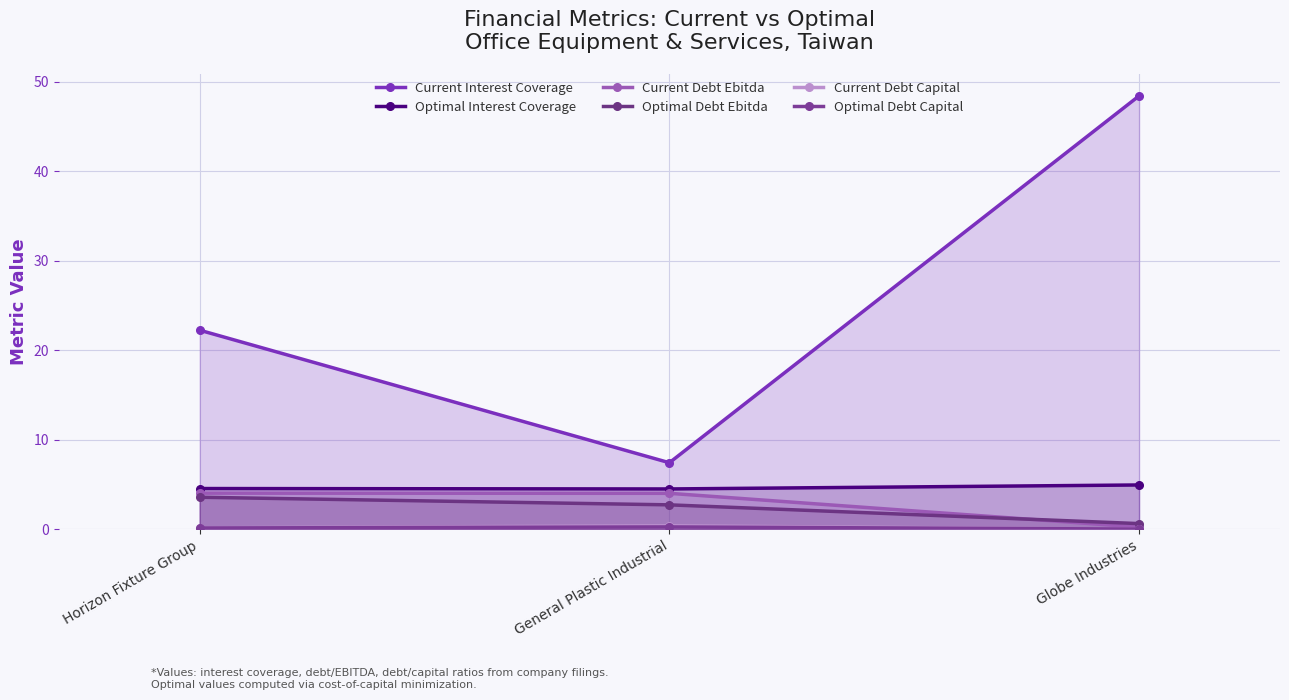

At Horizon Fixture Group, list the series in order from smallest to largest.

Optimal Debt Capital, Current Debt Capital, Optimal Debt Ebitda, Current Debt Ebitda, Optimal Interest Coverage, Current Interest Coverage